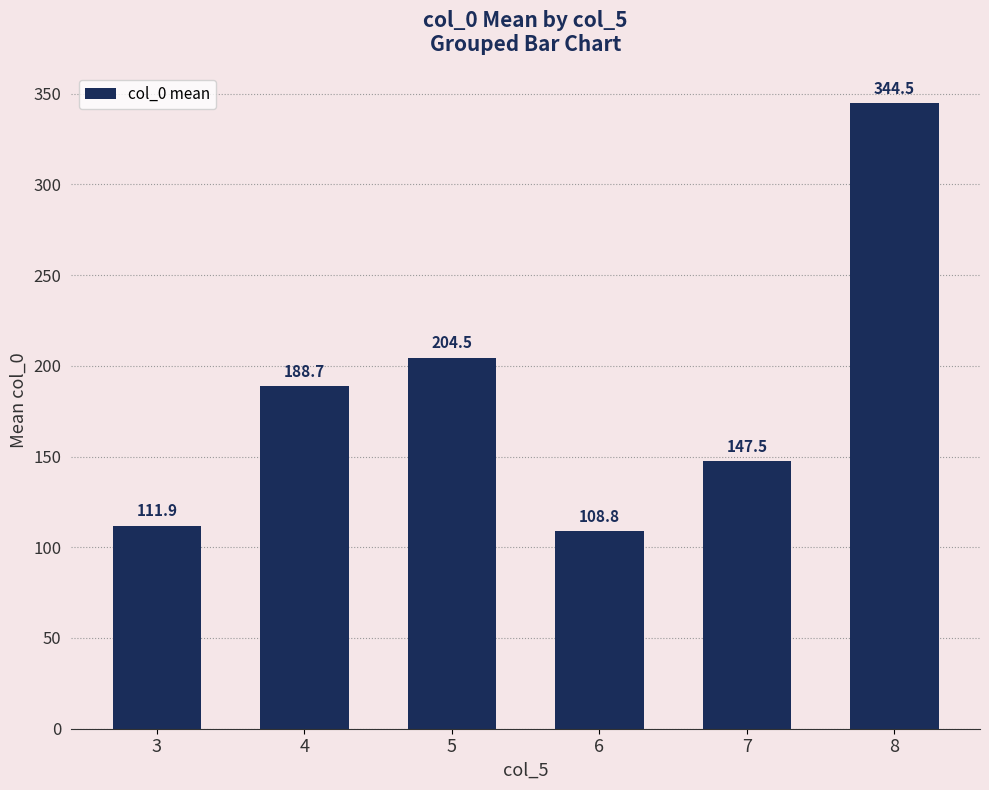

The chart shows a value of 48.8 at 4. True or false?

False